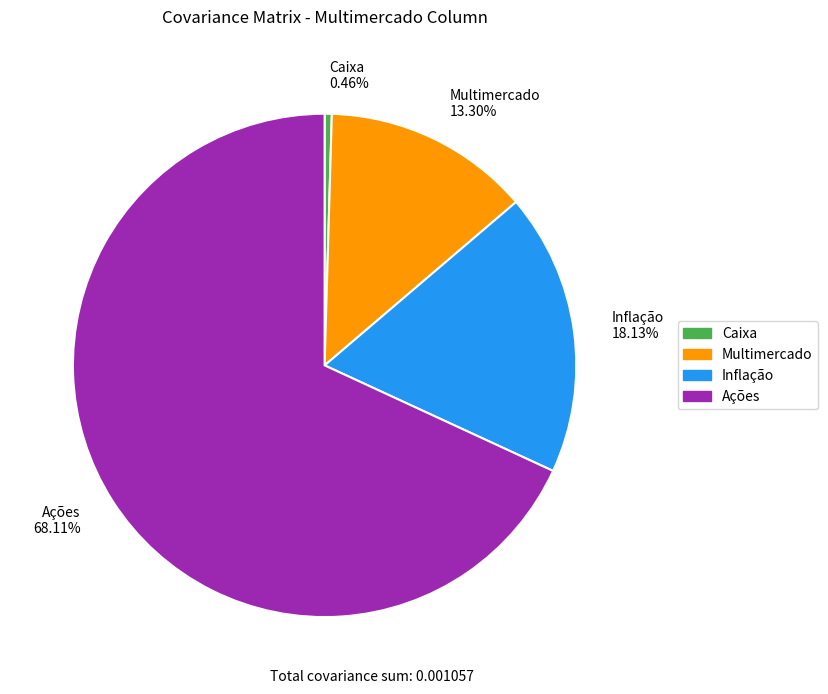

Count the number of slices in the pie.

4